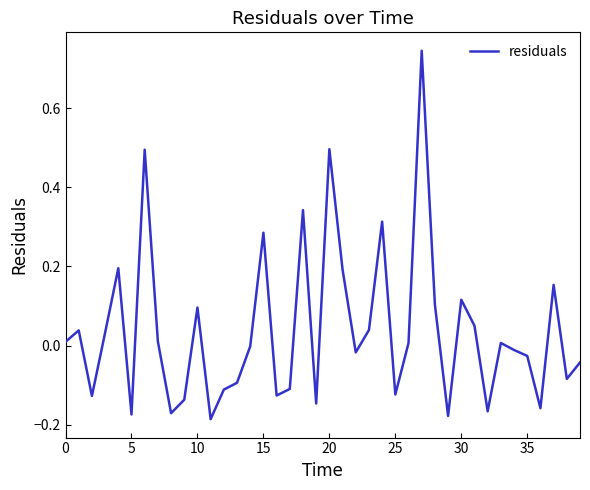

What is the difference between the maximum and minimum values?

0.9